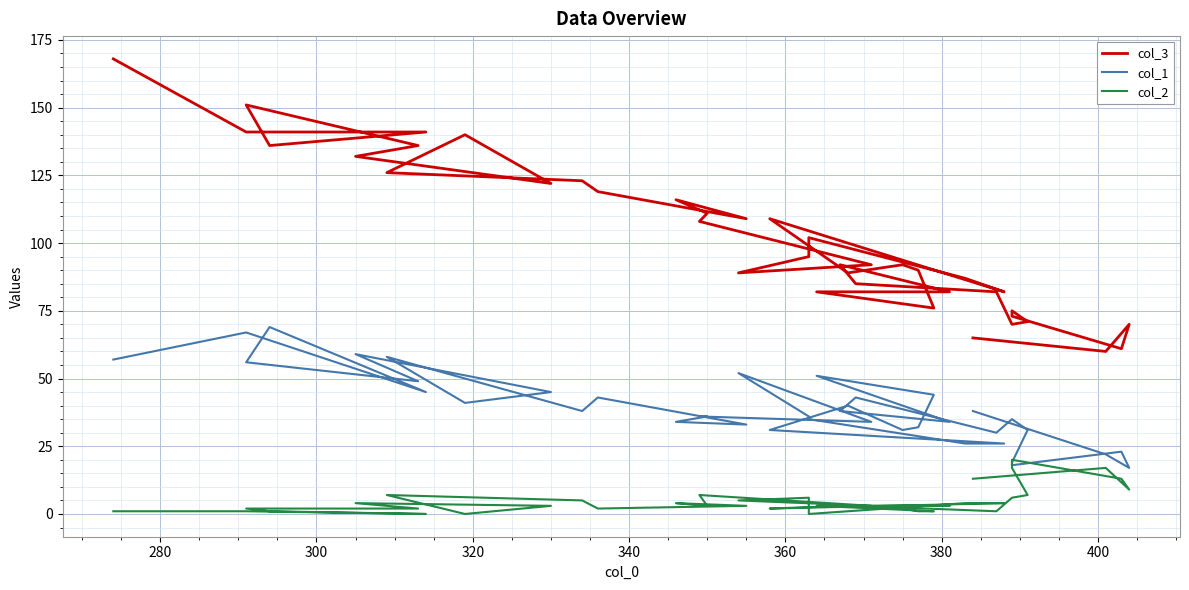

At how many categories does at least one series exceed 31?

40